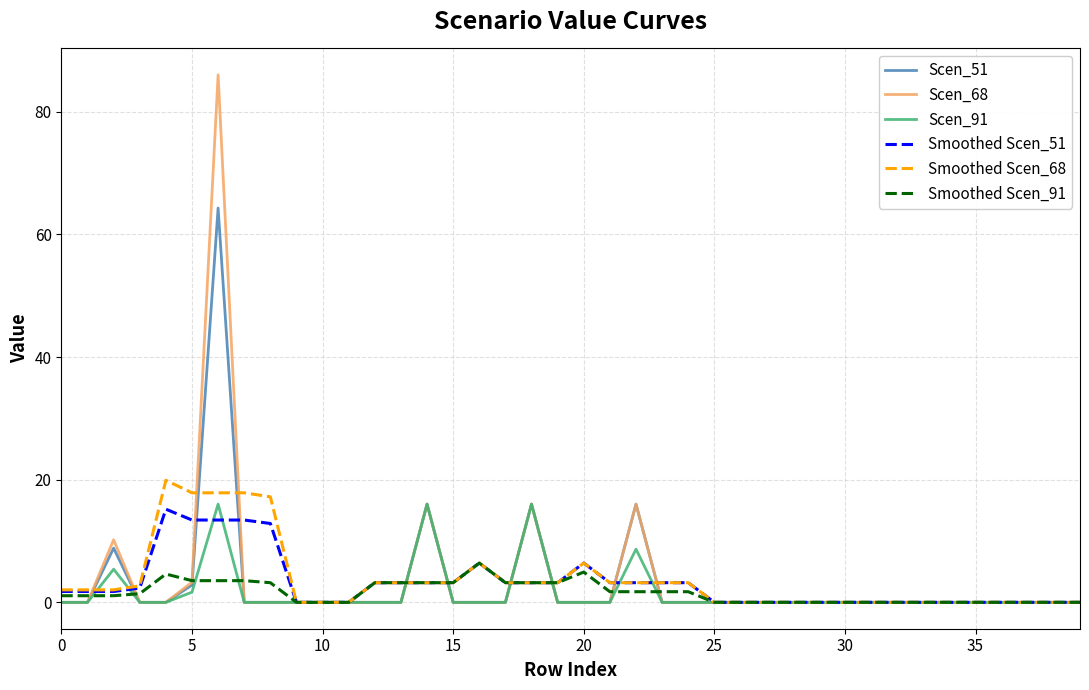

Is this an area chart (filled region under the line)?

No